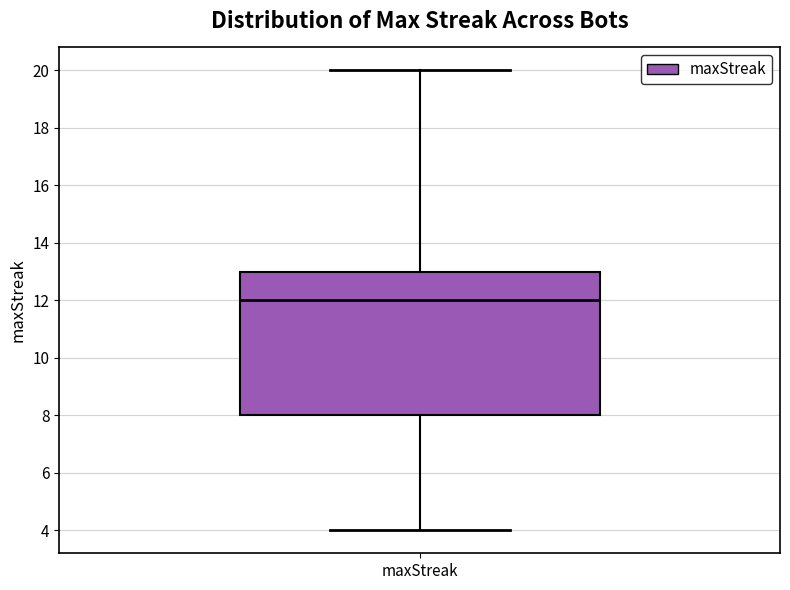

Read this box plot against the y-axis: the position of the median line, the range covered by the box, and the ends of both whiskers. The values are not printed on the chart, so give them approximately, as read against the axis.

median 12, box 8 to 13, whiskers 4 to 20